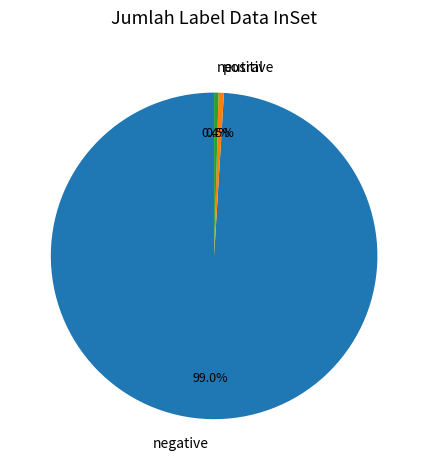

Which slice is the largest?

negative